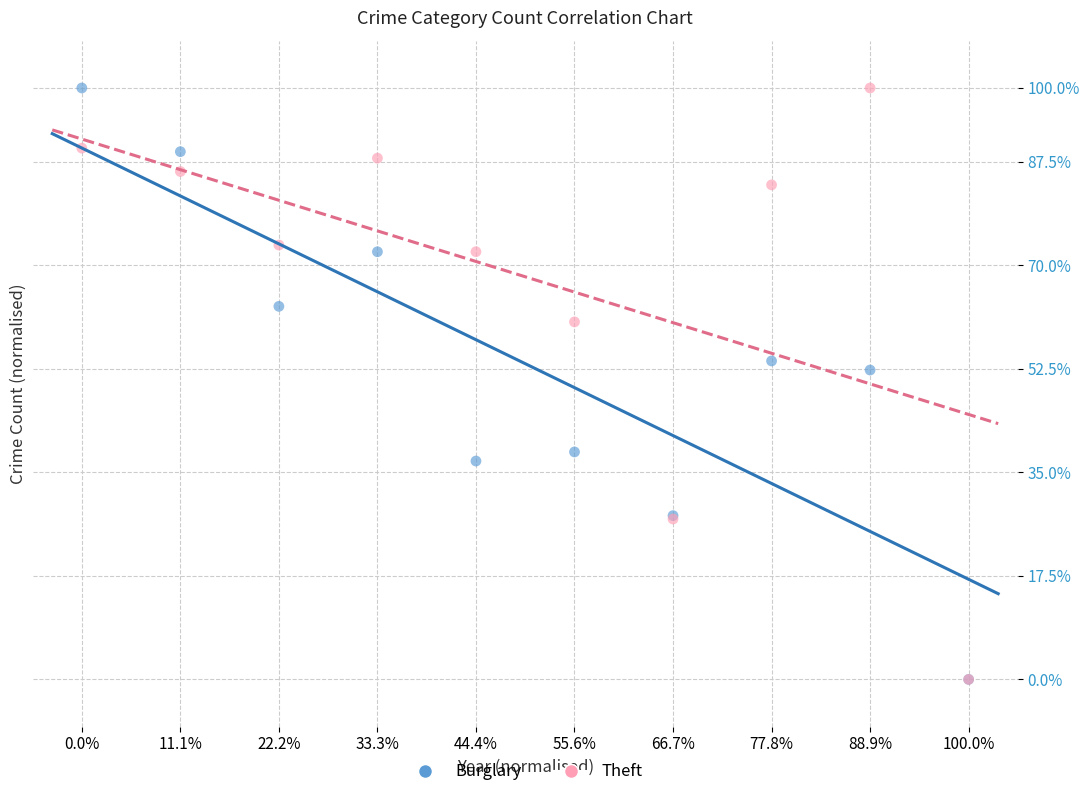

In the Burglary series, what Y value is closest to 50?

52.3